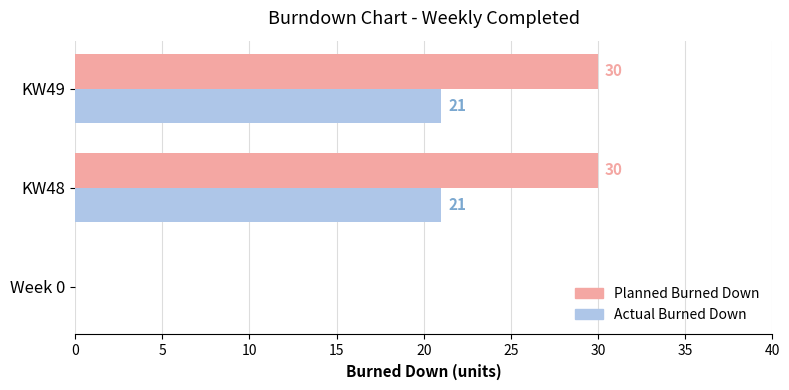

What is the sum of all Planned Burned Down values?

60